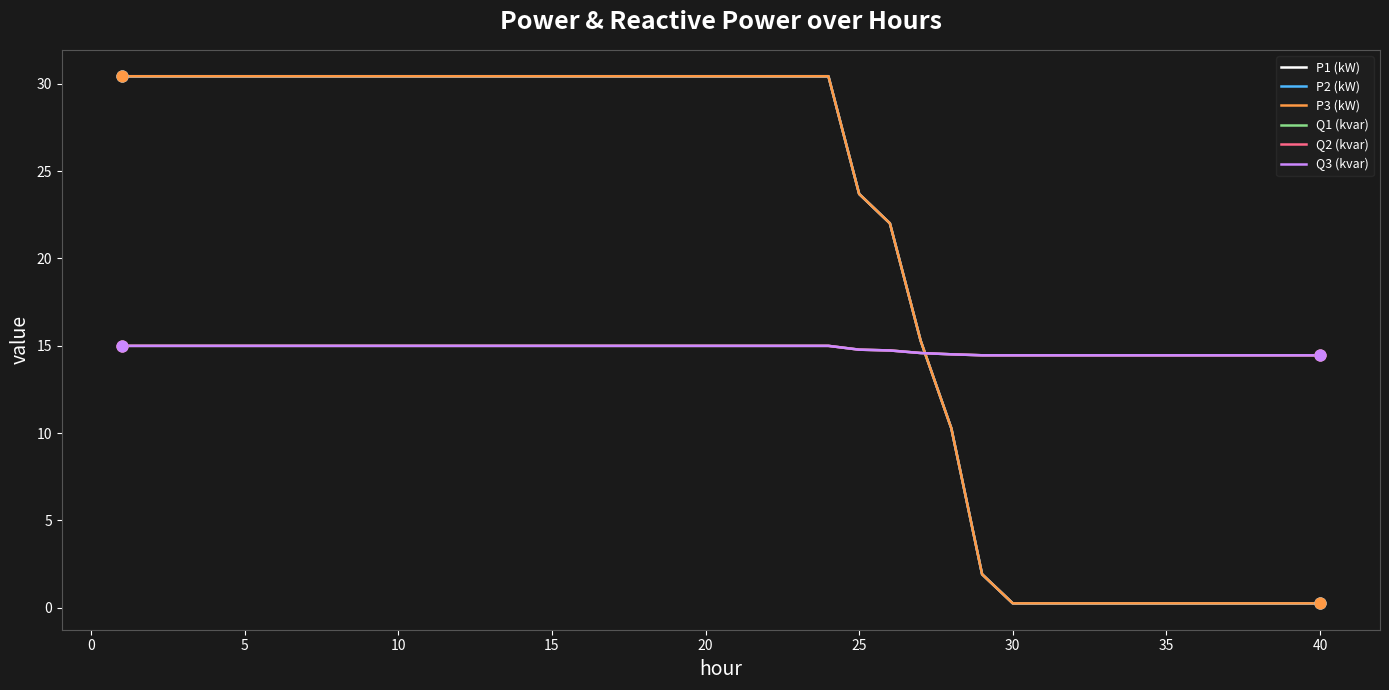

True or false: Q2 (kvar) and P2 (kW) cross at least once.

True